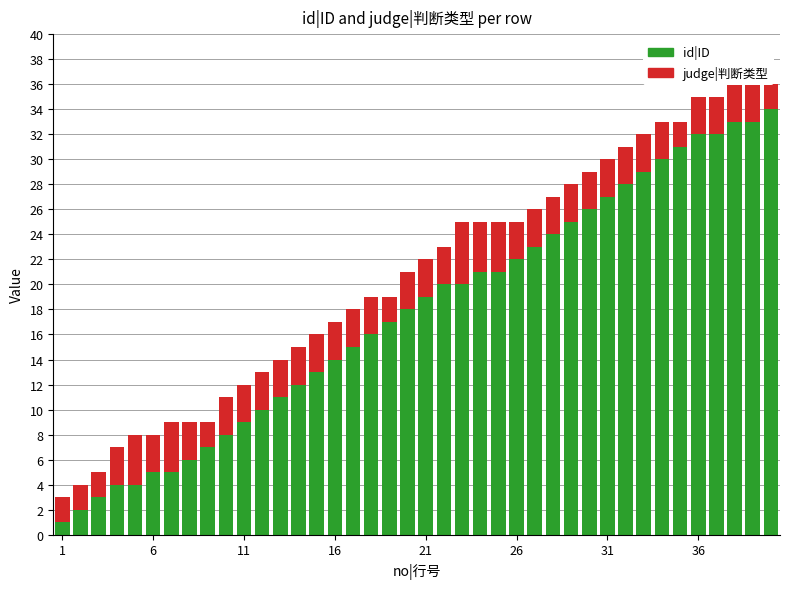

What is the value of the id|ID bar at the 23rd from the left?

20